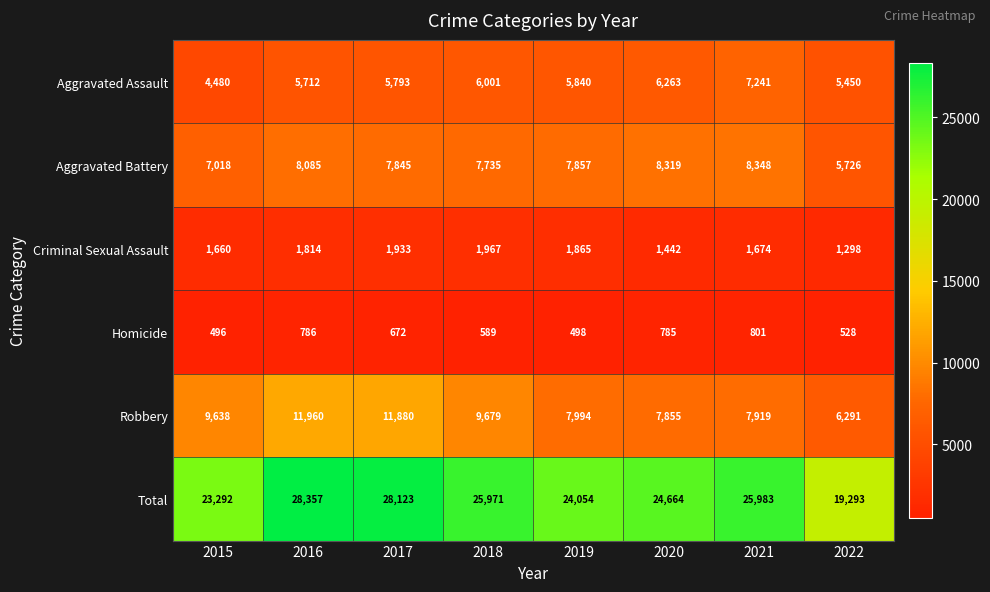

What is the difference between the Aggravated Assault values at 2022 and 2015?

970